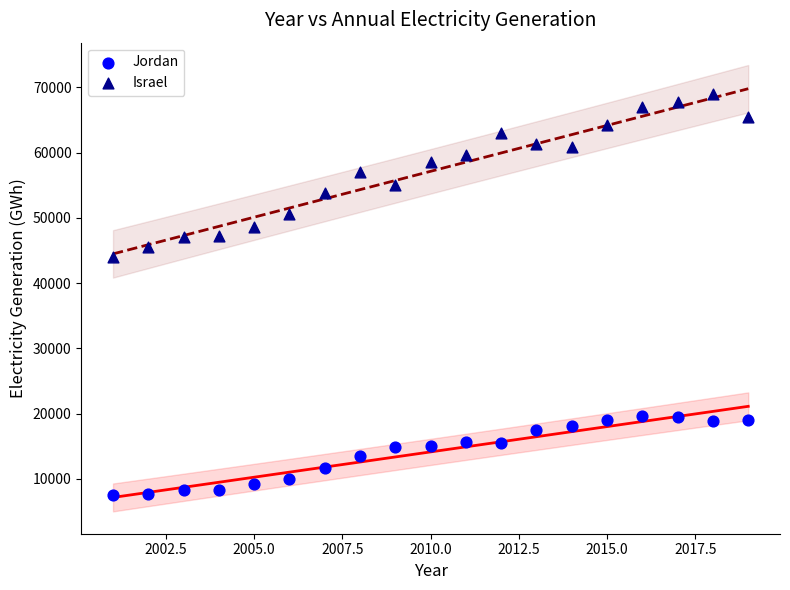

Which series contains the lowest Y value?

Jordan